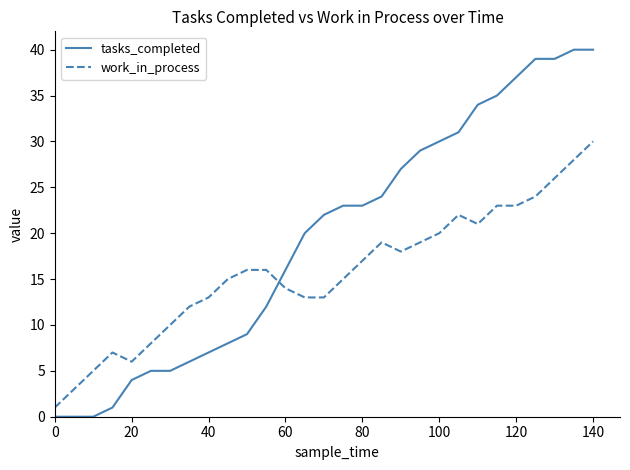

Reading left to right, what are all the values shown in this chart?

tasks_completed: 0	0	0	1	4	5	5	6	7	8	9	12	16	20	22	23	23	24	27	29	30	31	34	35	37	39	39	40	40
work_in_process: 1	3	5	7	6	8	10	12	13	15	16	16	14	13	13	15	17	19	18	19	20	22	21	23	23	24	26	28	30